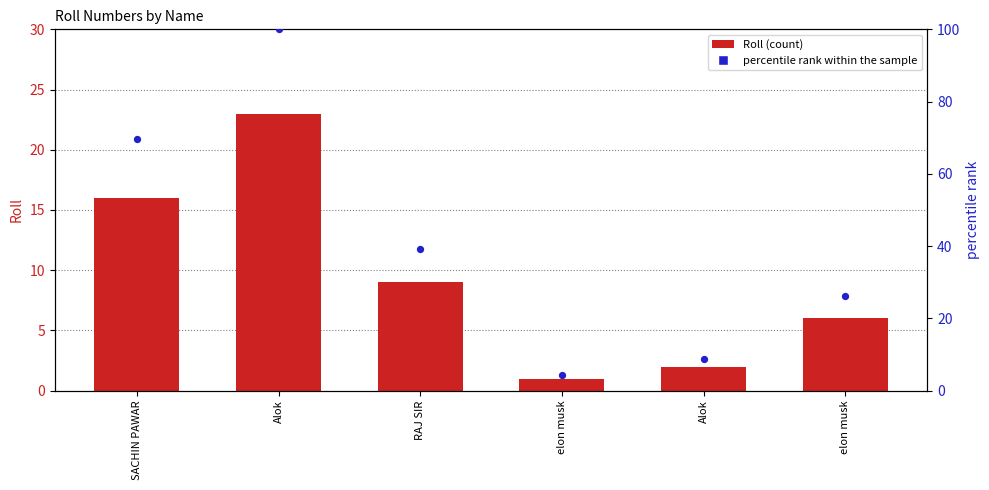

What is the total value across all series at RAJ SIR?

48.1